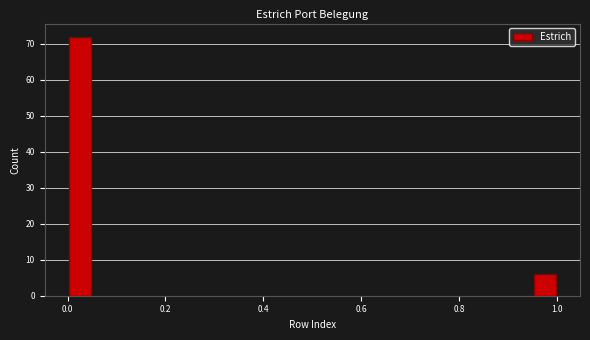

Read against the x-axis, roughly where is the centre of the tallest bar?

0.02